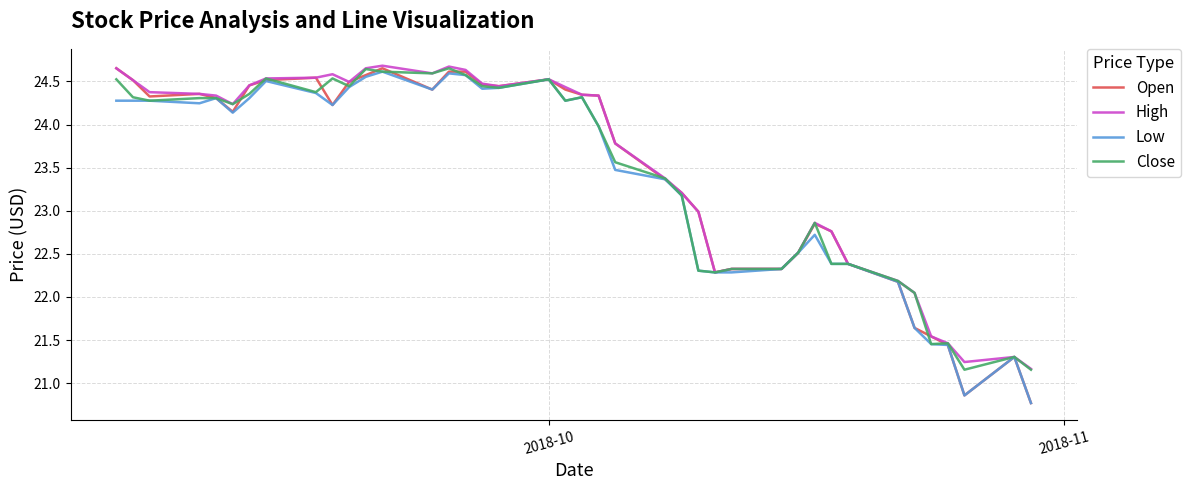

What are all the series names shown in the legend?

Open, High, Low, Close